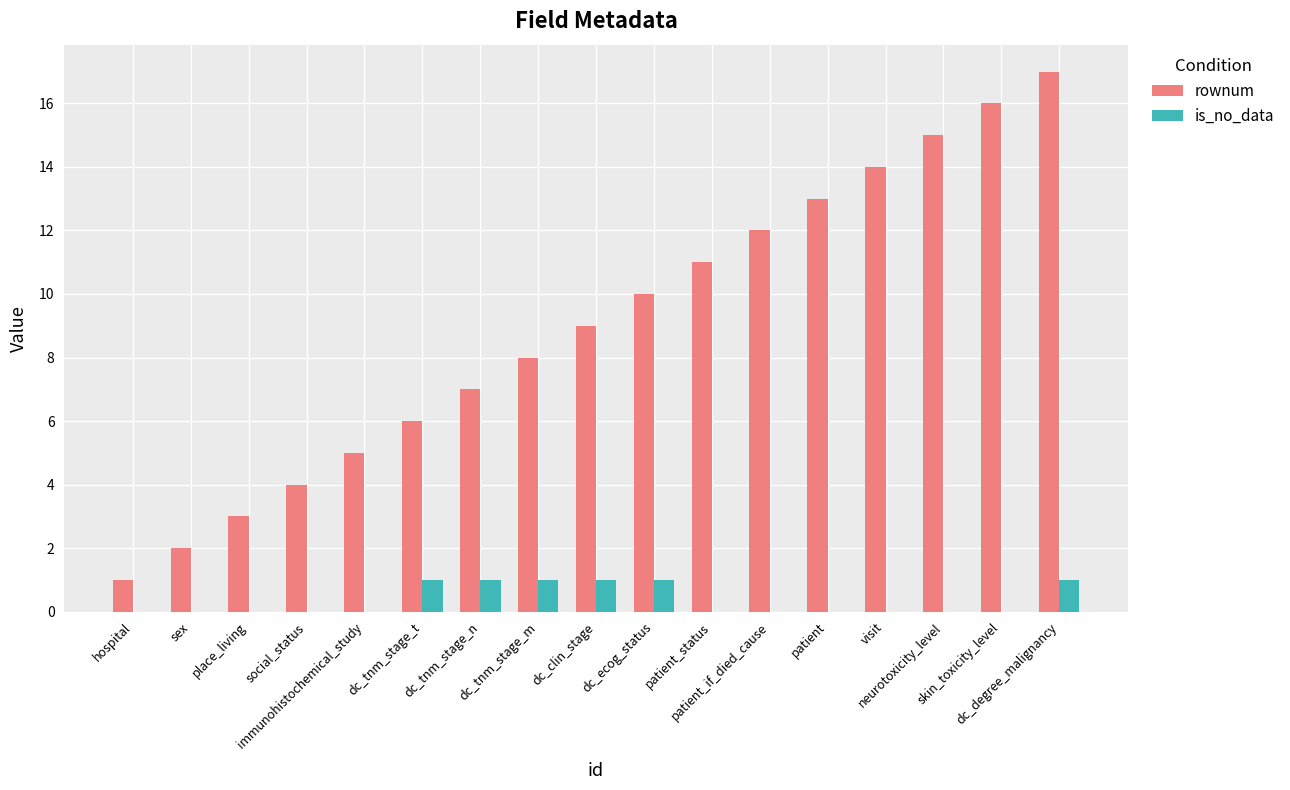

What is the greatest value displayed?

17